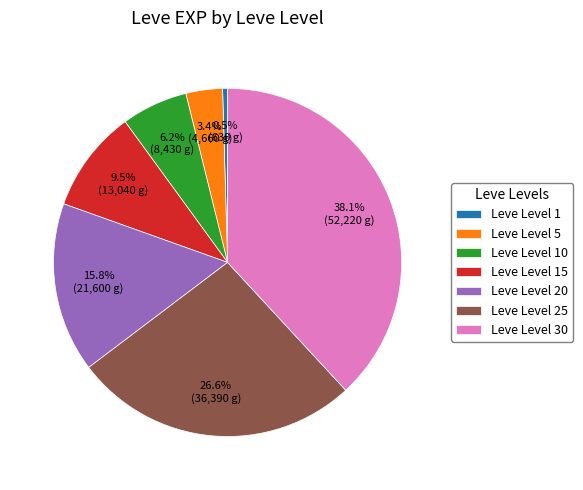

Count the number of slices in the pie.

7